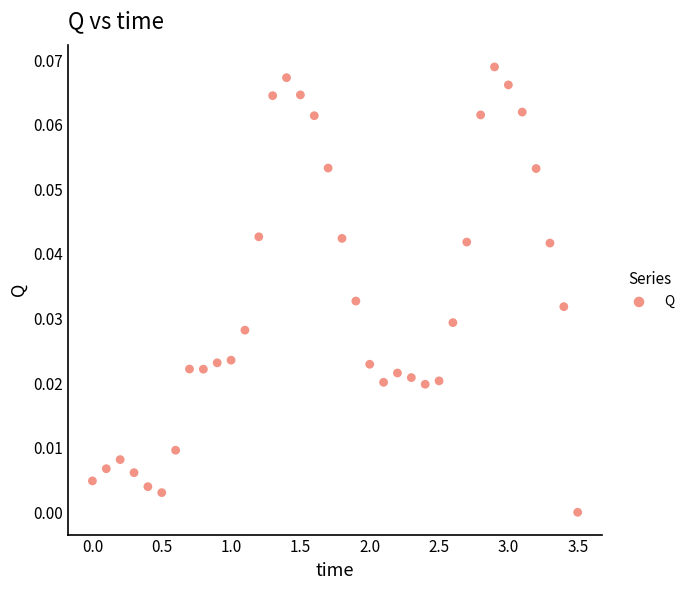

What is the range of X values (max minus min)?

3.5